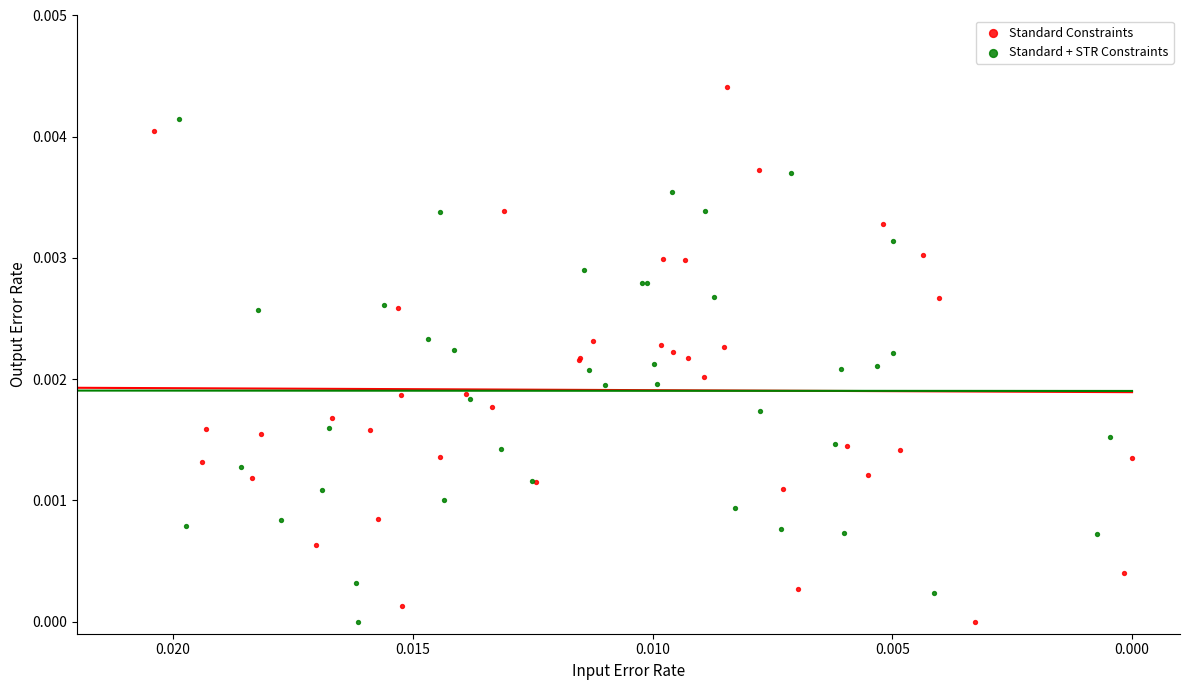

Which series has the largest Y range (max minus min)?

Standard Constraints